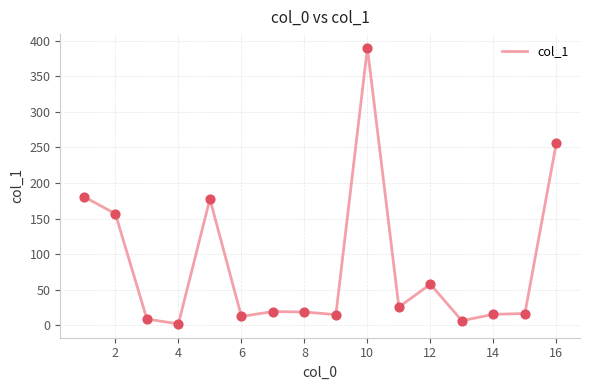

What is the maximum value shown in the chart?

390.0